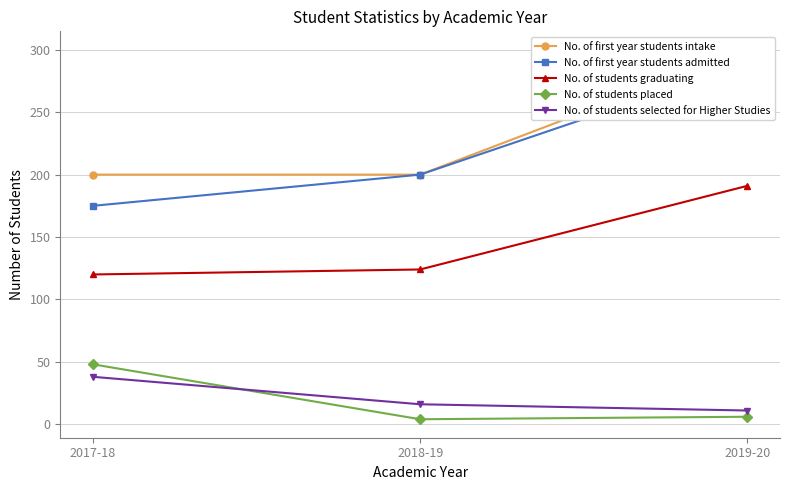

Which label corresponds to the largest value in the chart?

2019-20